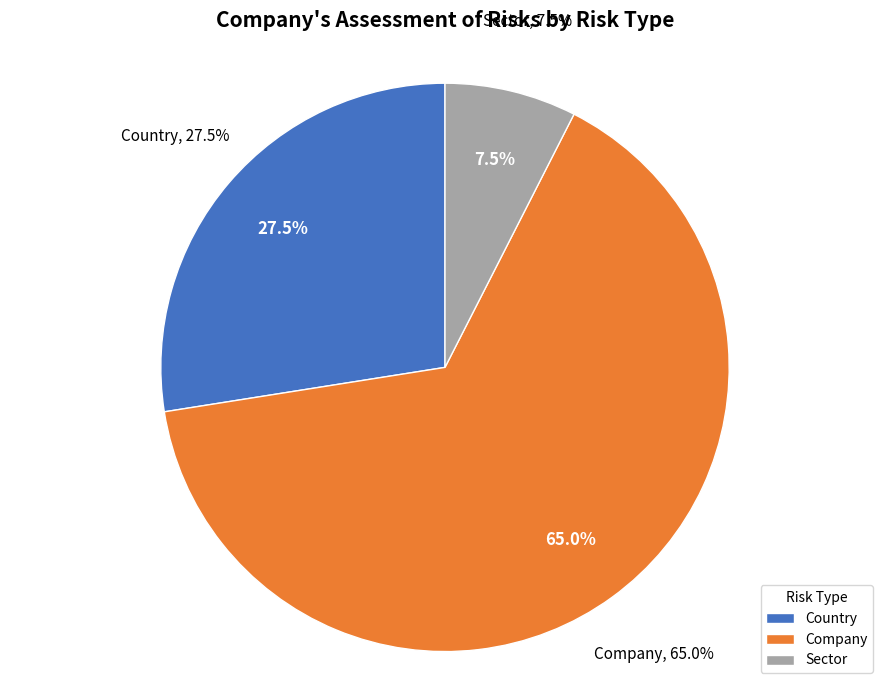

Is it true that Country is 13% of the pie?

False